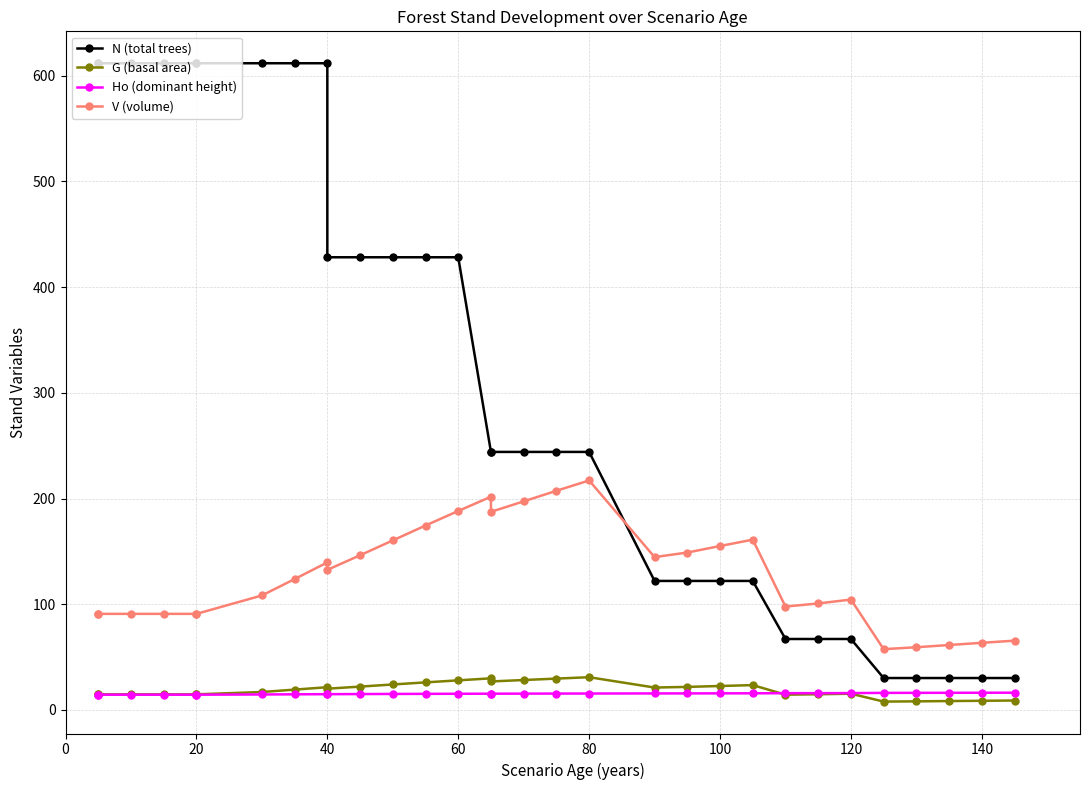

What is the average value of the N (total trees) series?

313.2